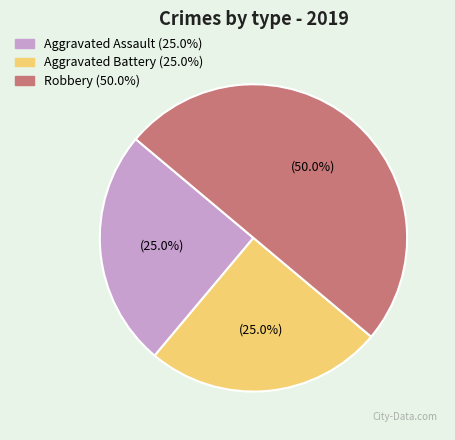

Which category has the biggest portion of the pie?

Robbery